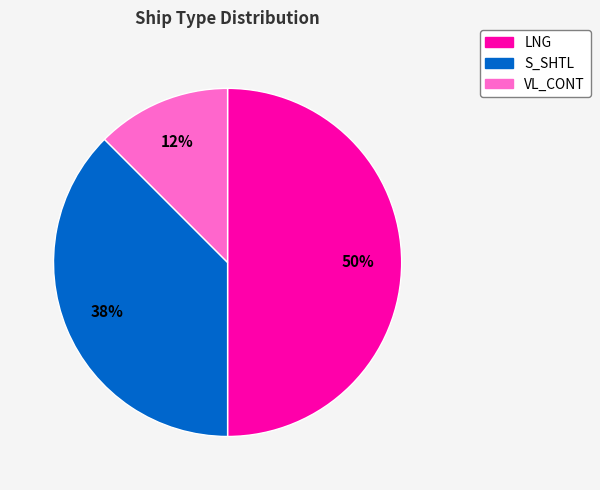

Is it true that VL_CONT is 1% of the pie?

False